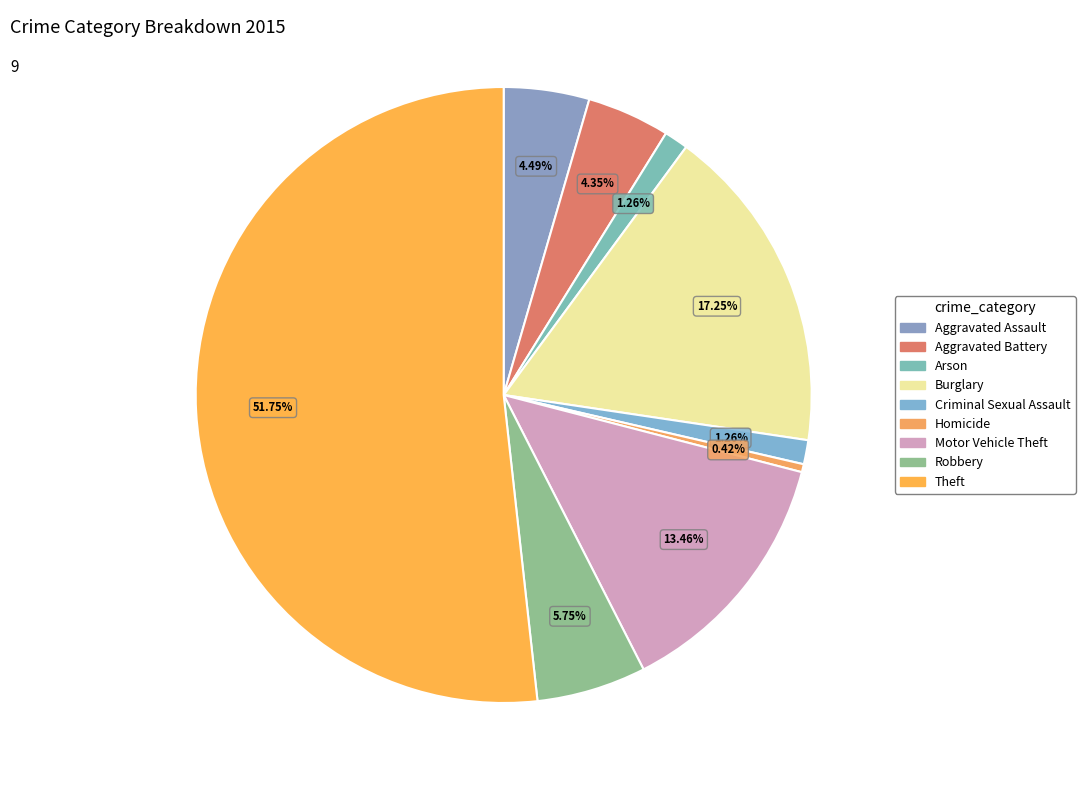

To the nearest percent, what portion does Aggravated Battery represent?

4%